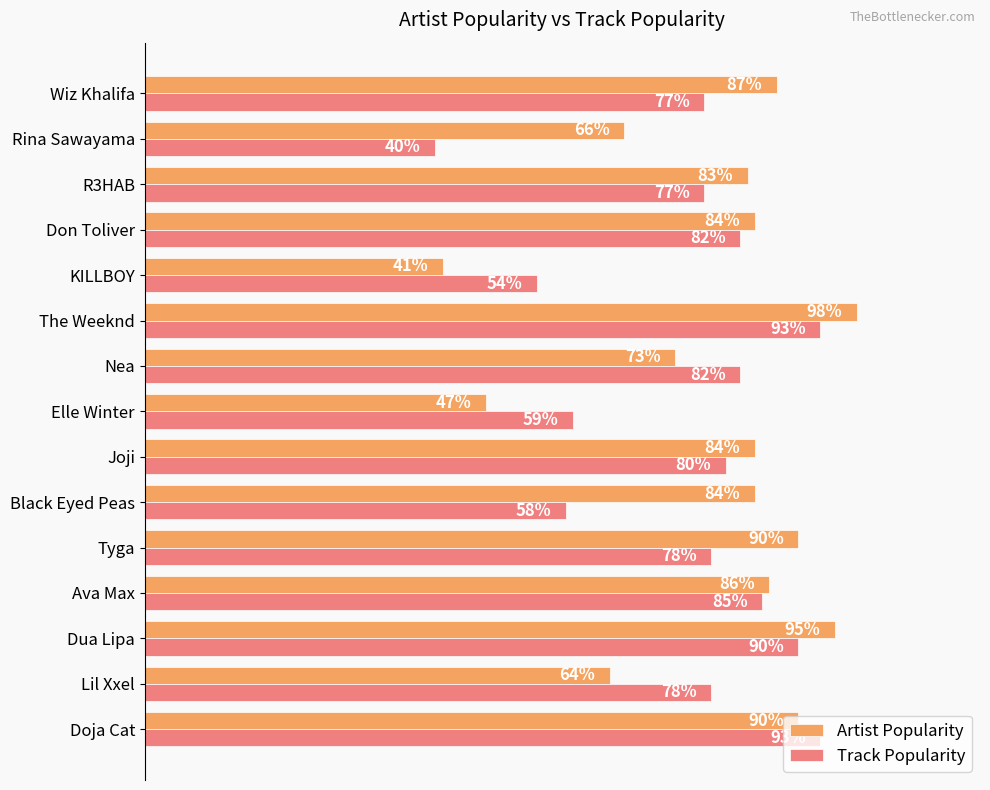

At which label does Track Popularity reach its minimum?

Rina Sawayama